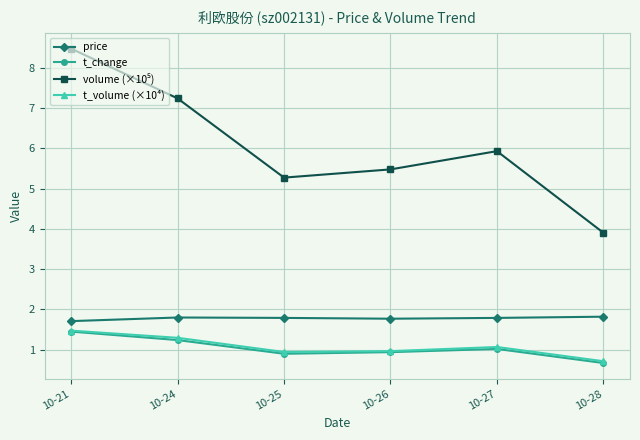

What is the minimum value for price?

1.7